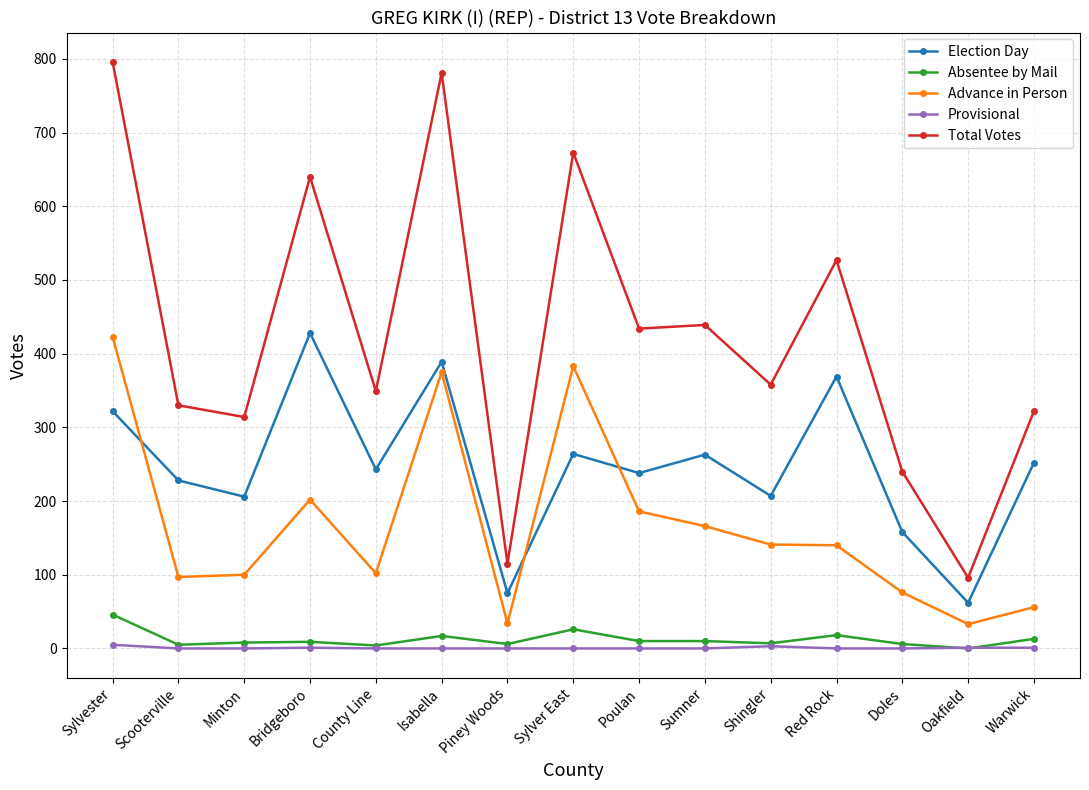

What is the sum of all Election Day values?

3704